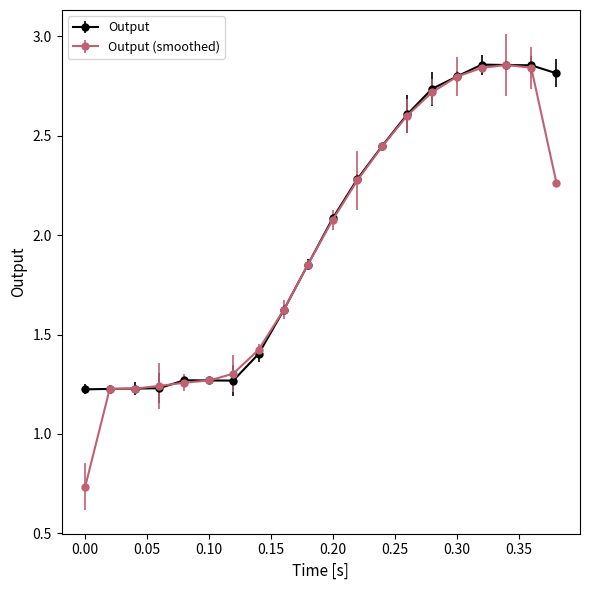

Which series has the widest spread of values?

Output (smoothed)